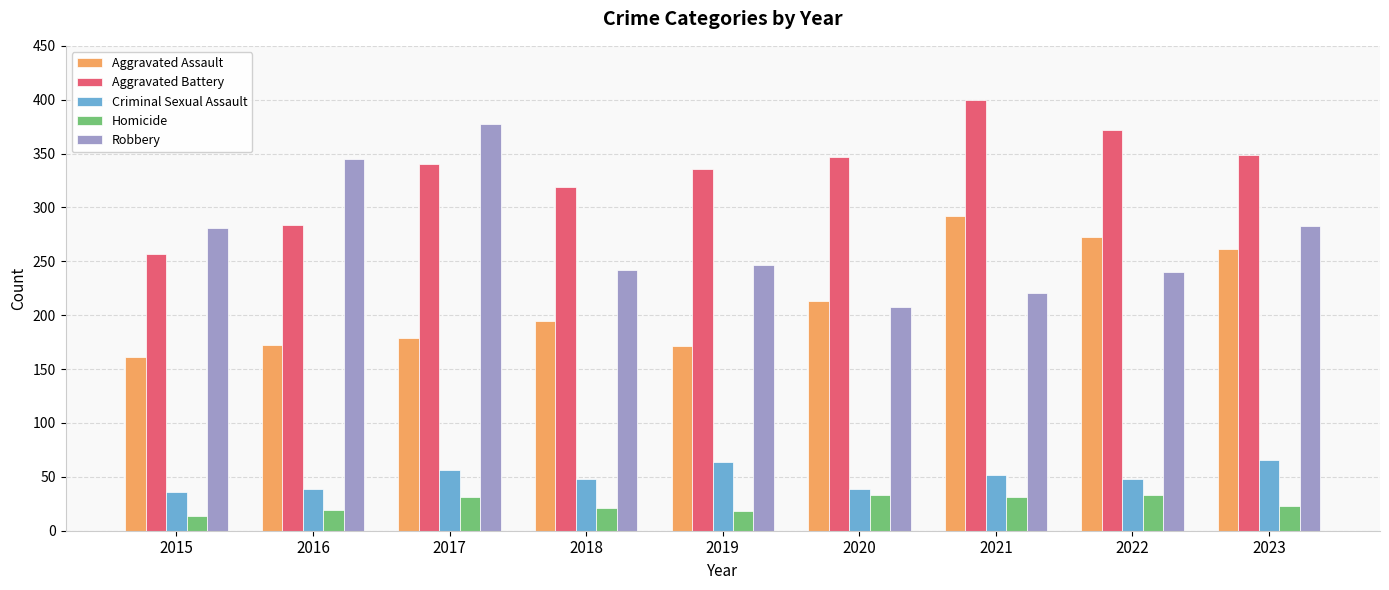

At which label is Aggravated Assault closest to 226?

2020